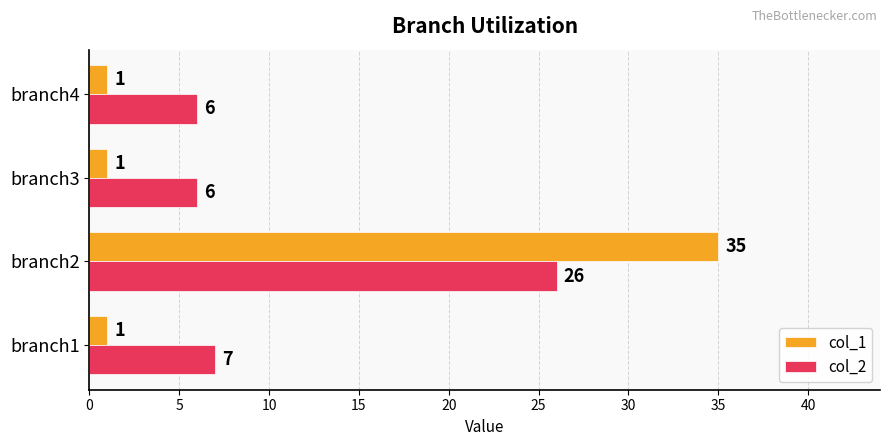

True or false: col_2 has a value of 10 at branch1.

False